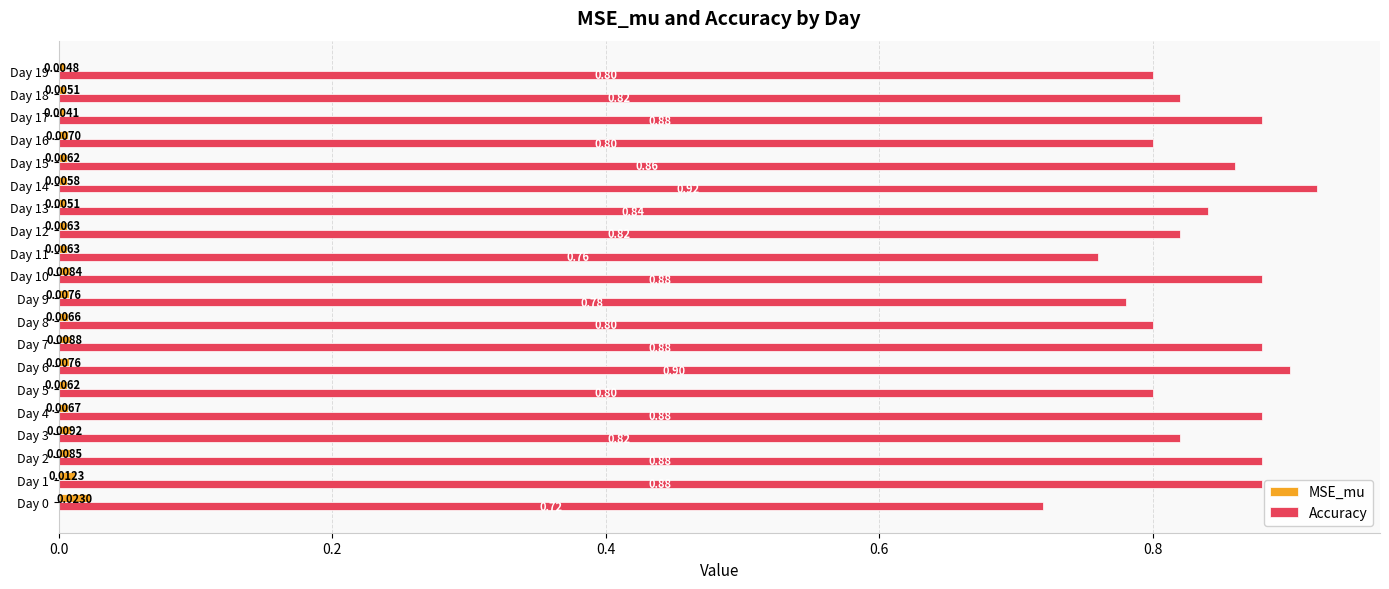

Rank the series by their average value, from lowest to highest.

MSE_mu, Accuracy